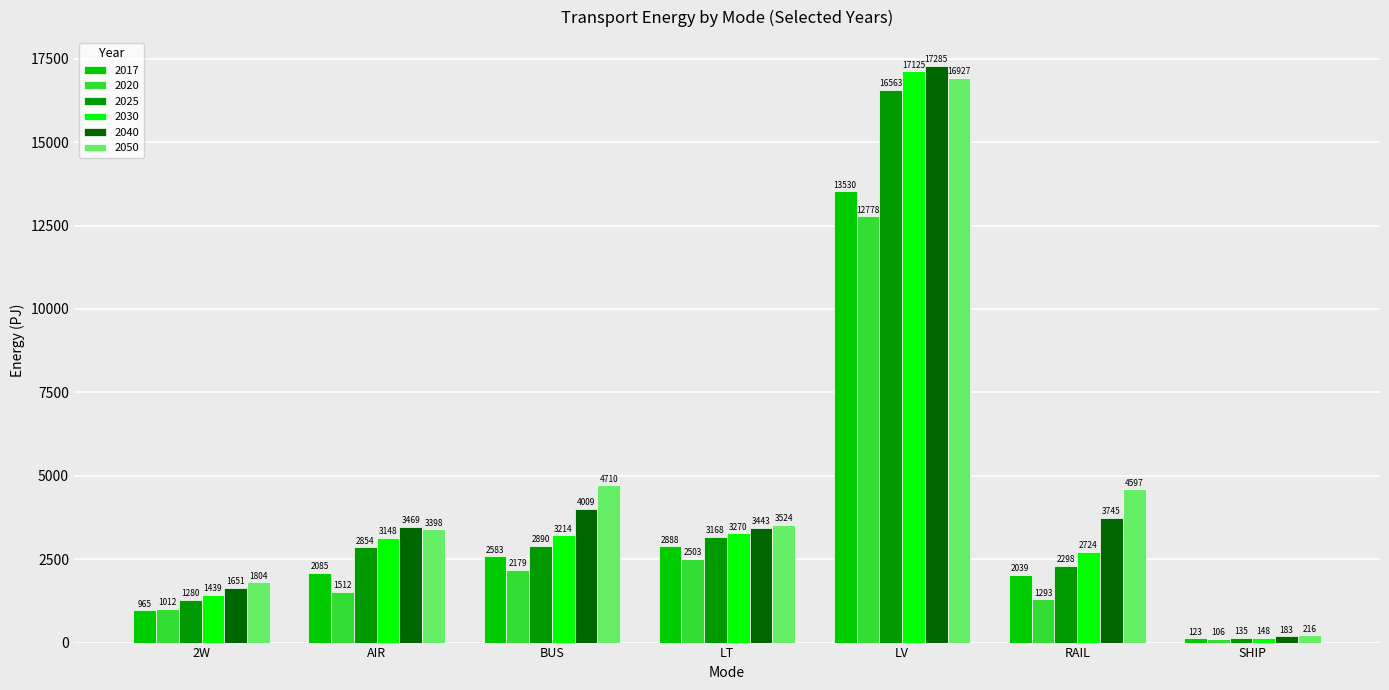

Rank the series at RAIL from highest to lowest value.

2050, 2040, 2030, 2025, 2017, 2020